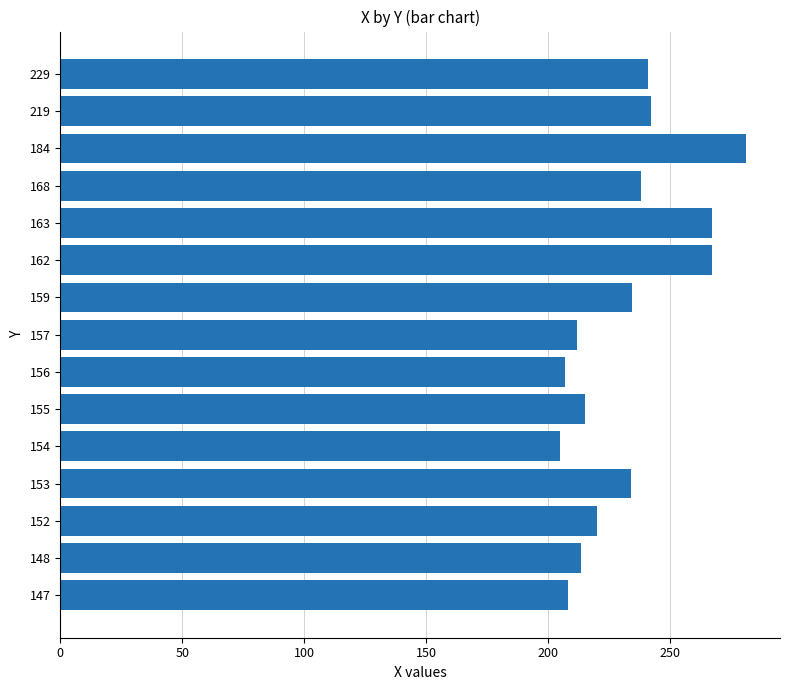

How many data points are less than 234?

7